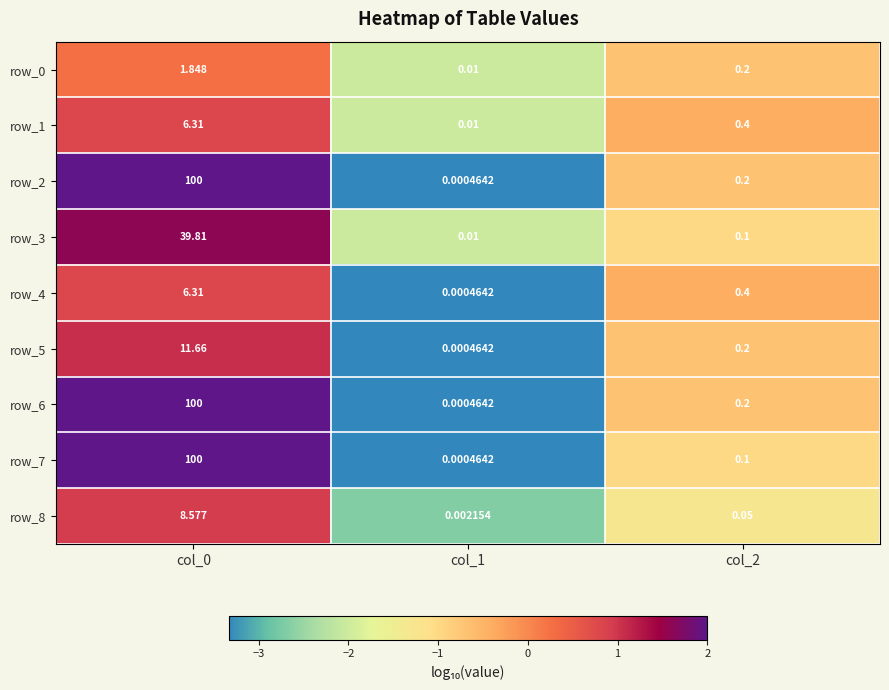

Is the value of row_7 at col_0 greater than the value of row_8 at col_1?

Yes